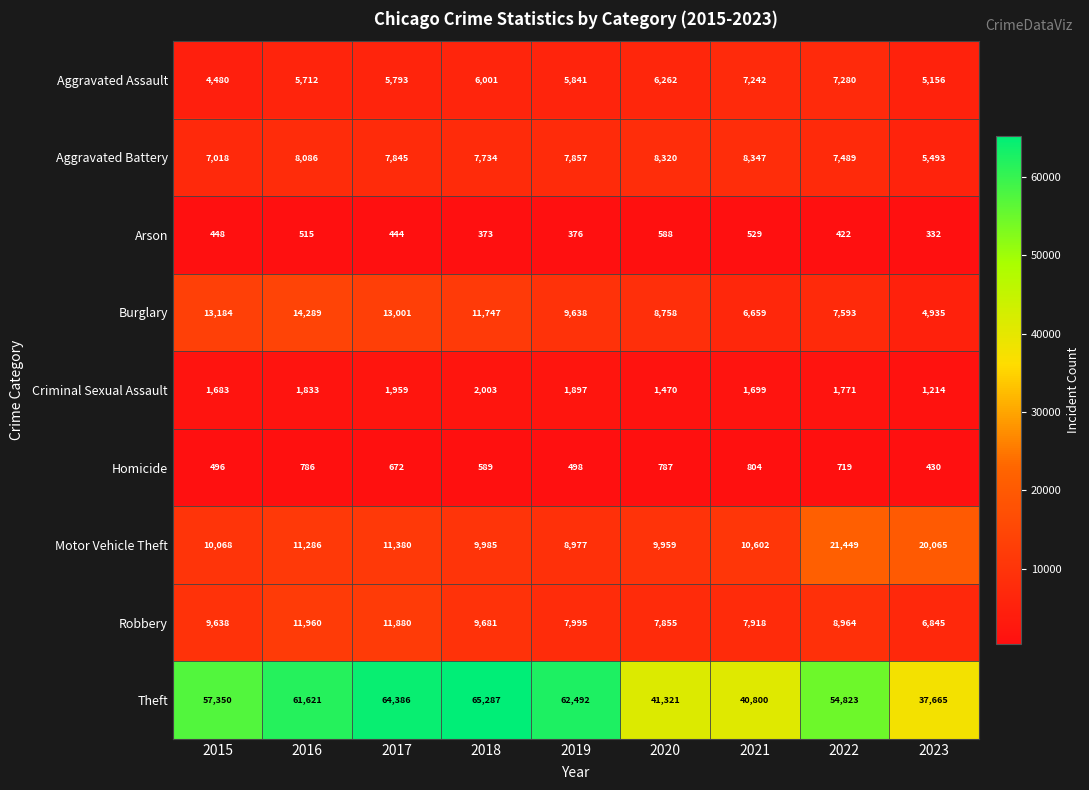

What is the smallest value displayed?

332